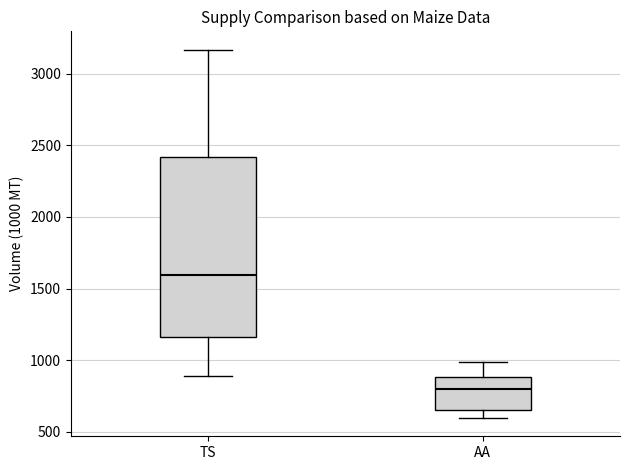

Reading left to right, read every box against the y-axis: the position of its median line, the range the box covers, and the ends of its whiskers. The values are not printed on the chart, so give them approximately, as read against the axis.

TS: median 1600, box 1150 to 2400, whiskers 900 to 3150
AA: median 800, box 650 to 900, whiskers 600 to 1000